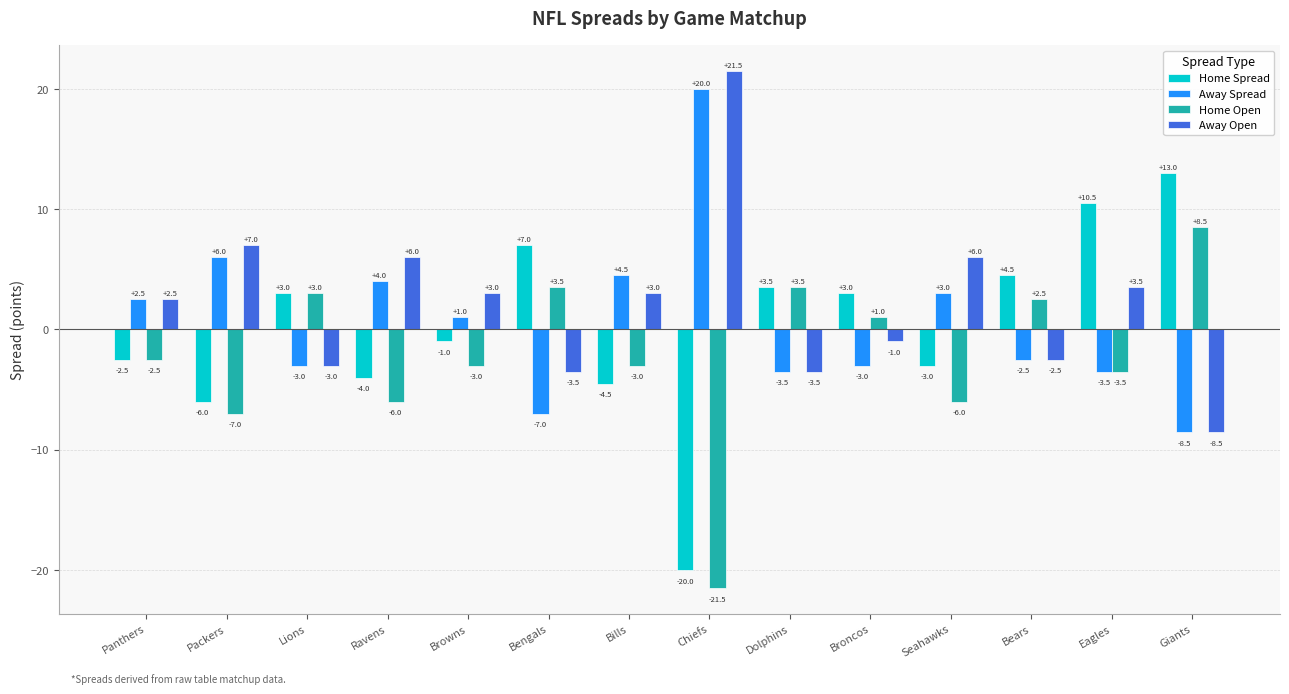

What is the minimum value shown in the chart?

-21.5